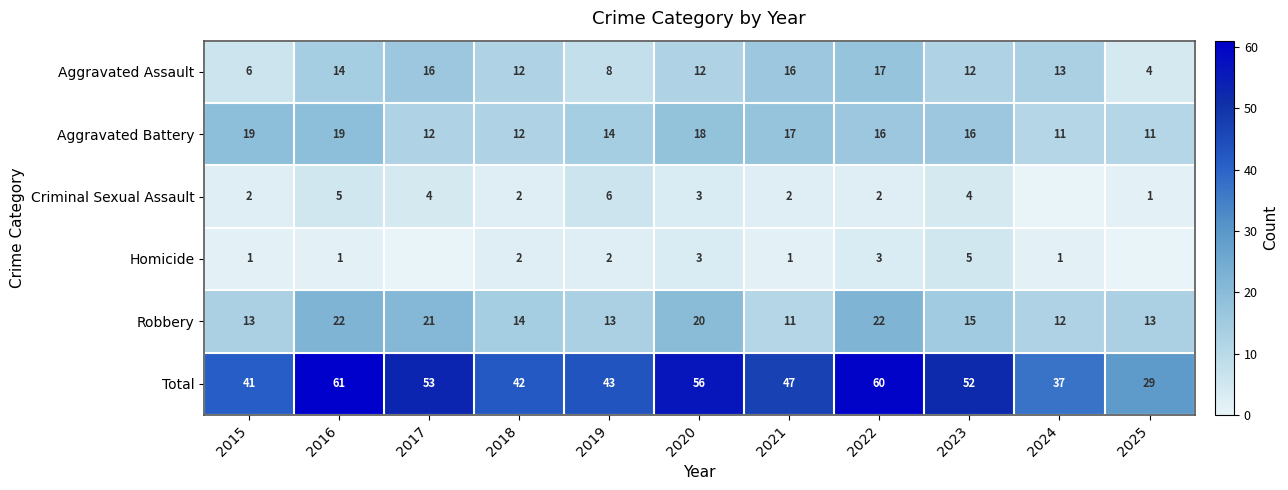

Between 2019 and 2024, which is larger?

2024